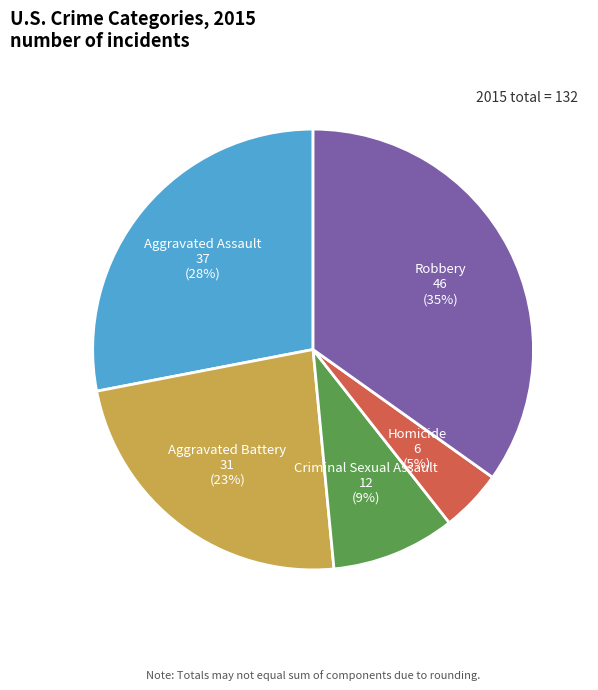

Is there a majority slice in this chart?

No